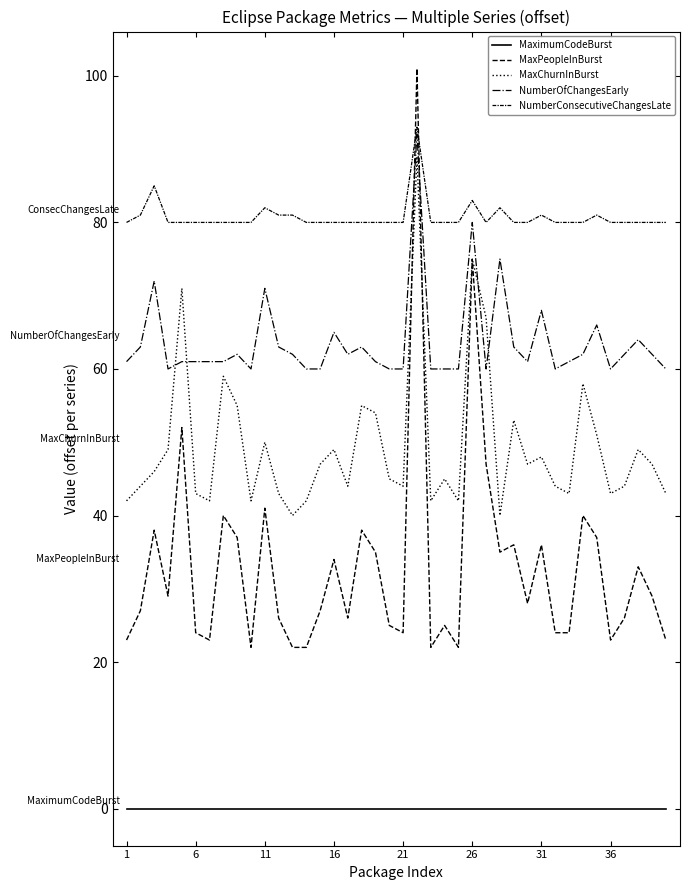

Which series has the largest total across all categories?

NumberConsecutiveChangesLate